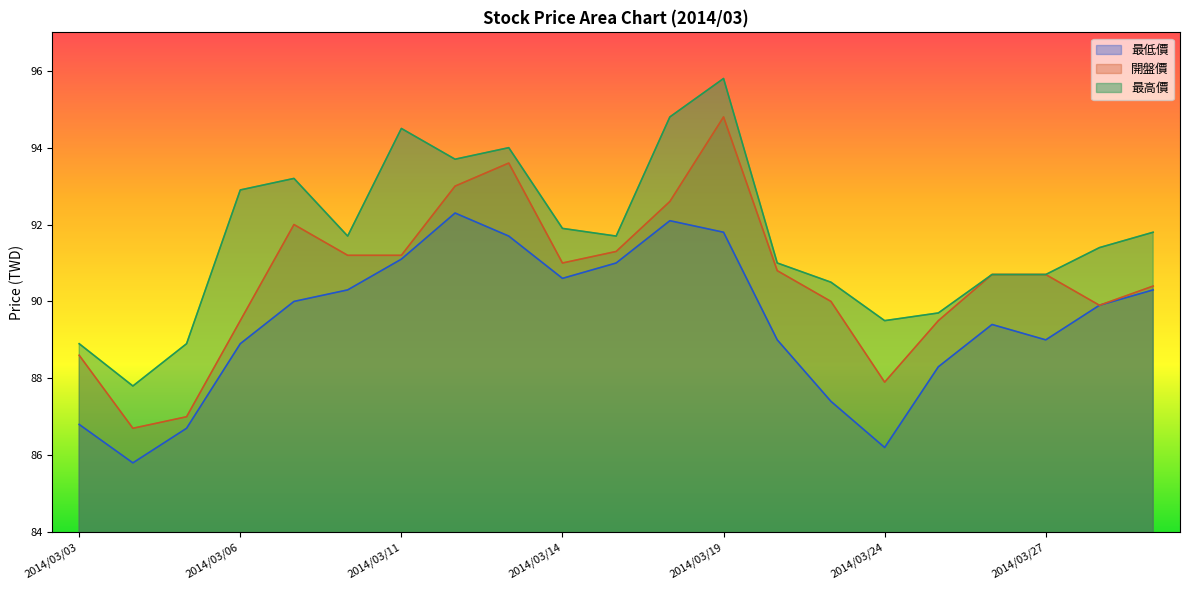

What is the difference between the 最低價 values at 2014/03/17 and 2014/03/19?

0.8